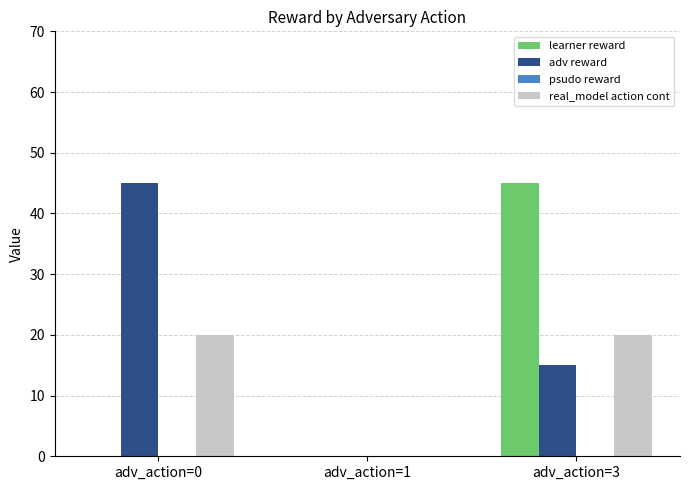

What is the maximum value shown in the chart?

45